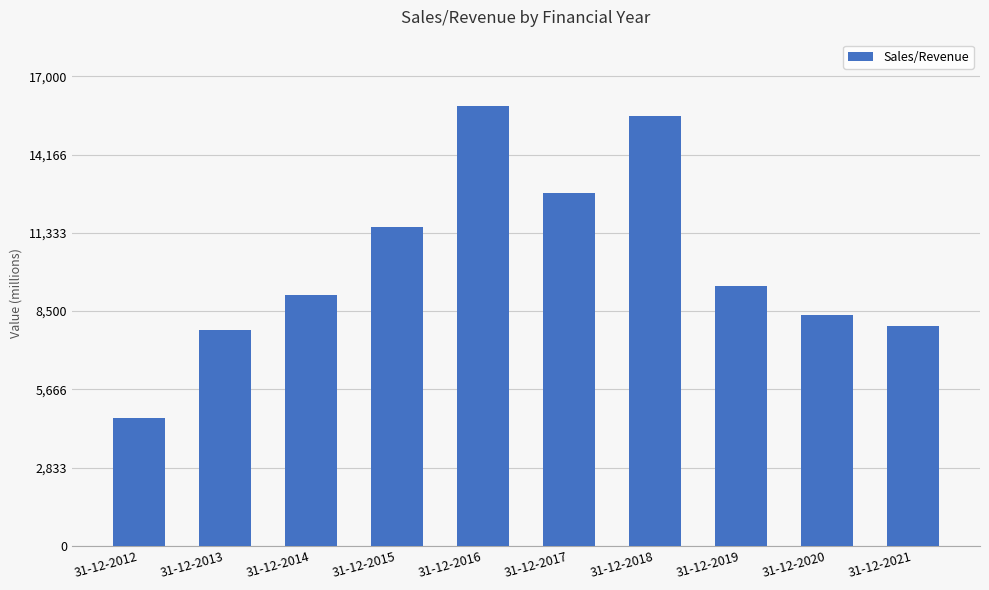

How many data points are above 9412?

5